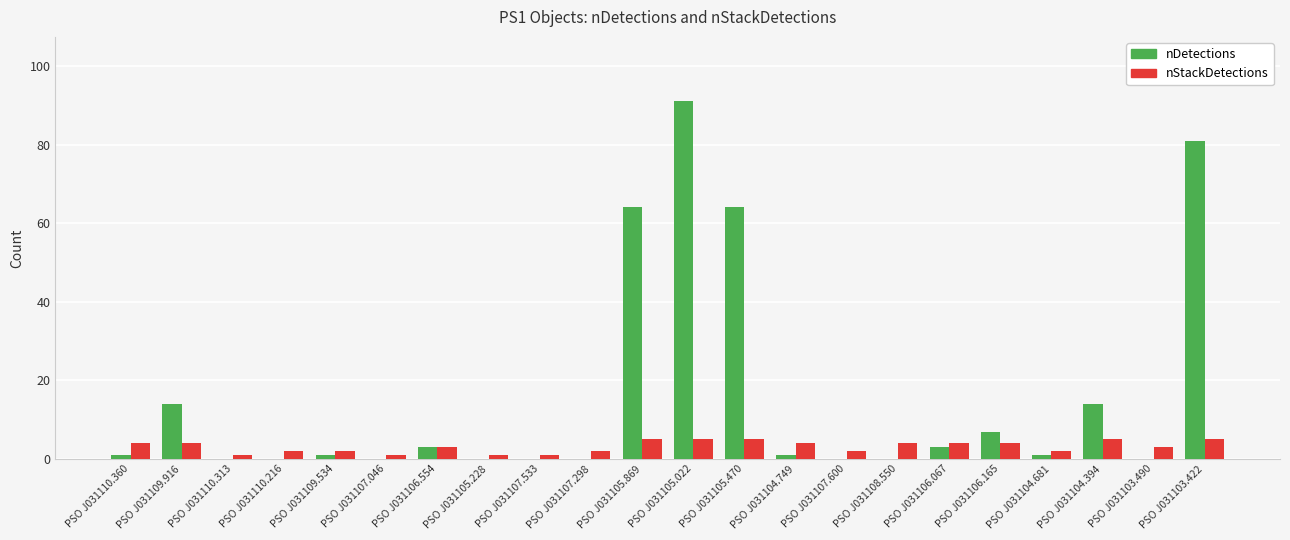

Is the value of nDetections at PSO J031106.165 greater than the value of nStackDetections at PSO J031110.313?

Yes